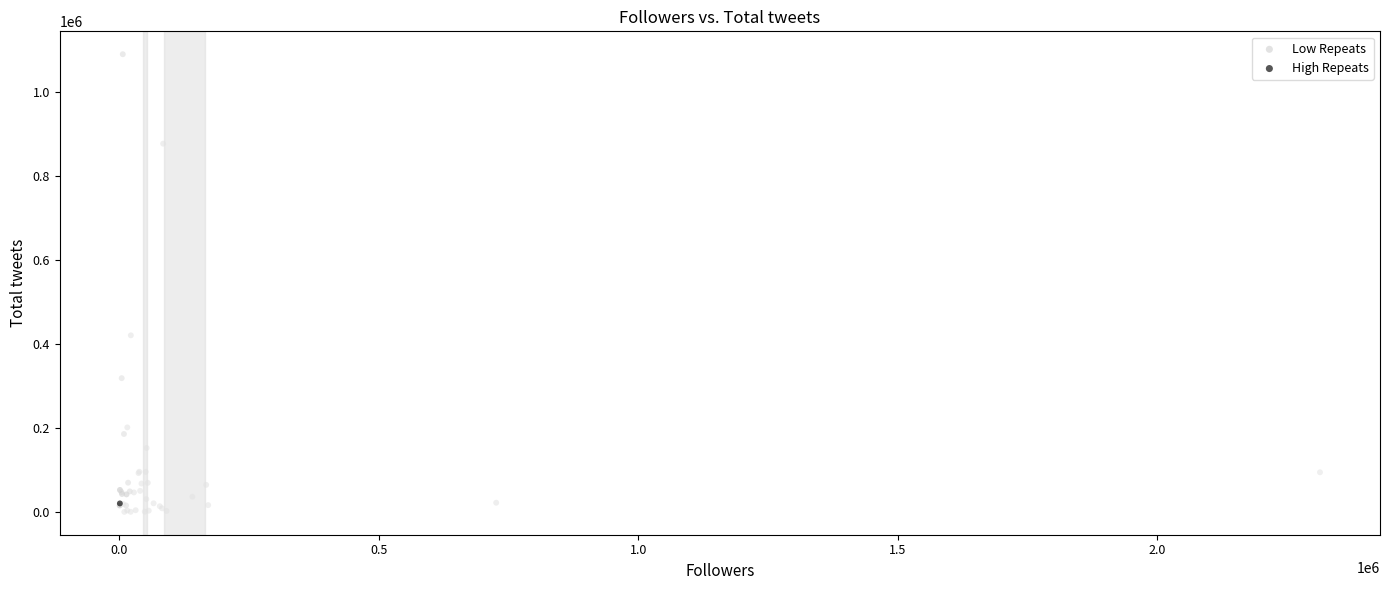

What are all the series names shown in the legend?

Low Repeats, High Repeats